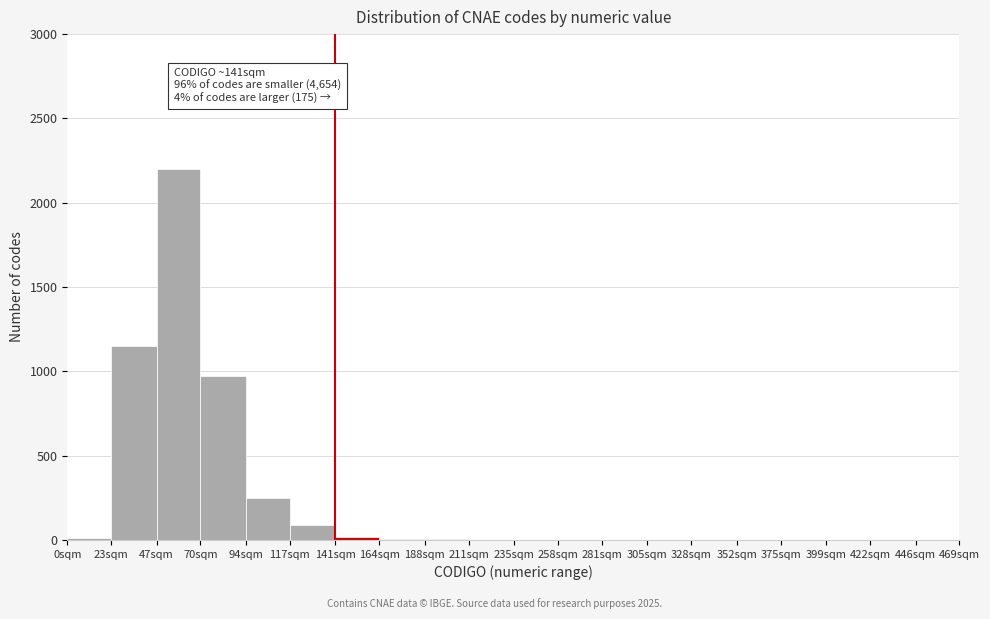

At which label is the value closest to 1100?

23sqm